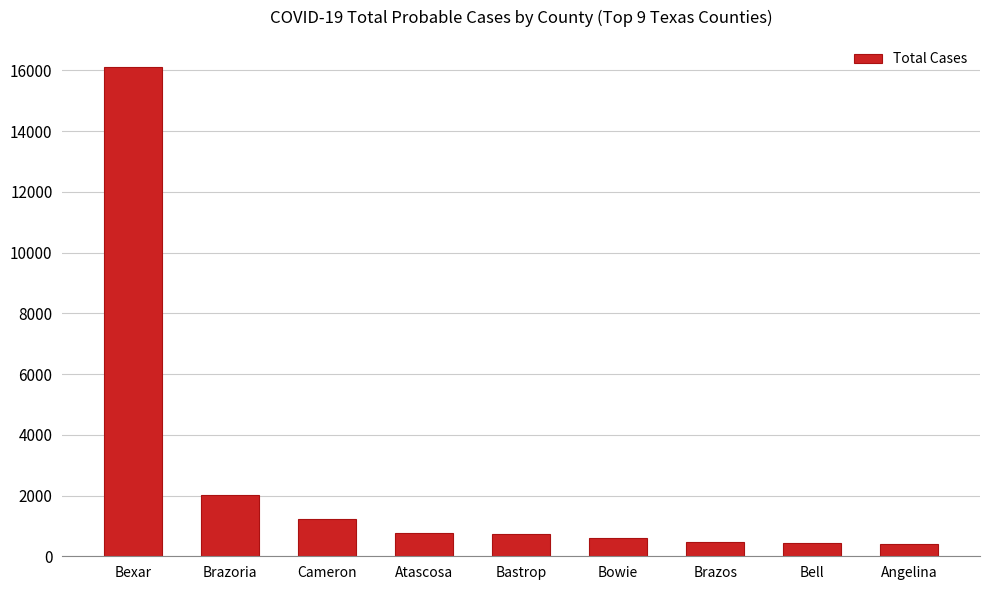

Is it true that the value at Bexar is 22177?

False